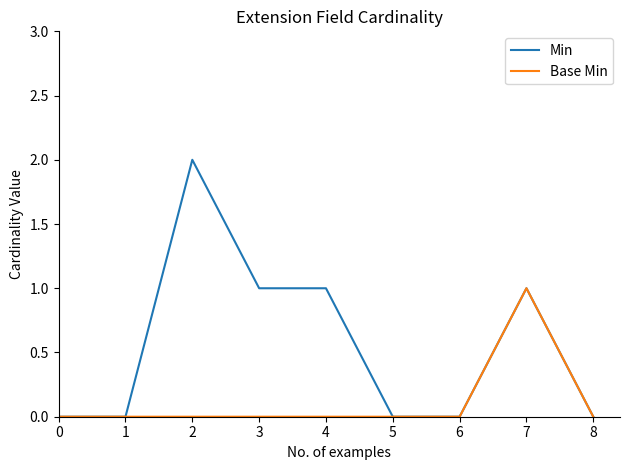

Which series has the widest spread of values?

Min